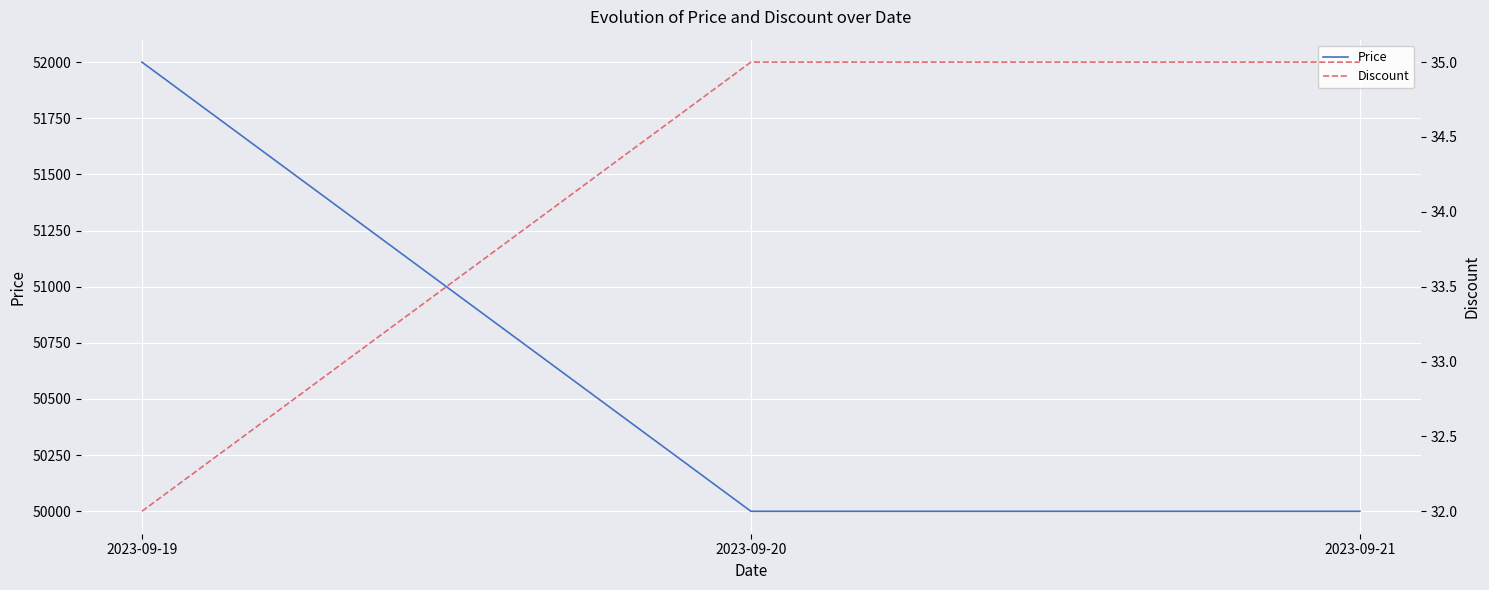

At which label does Price reach its minimum?

2023-09-20